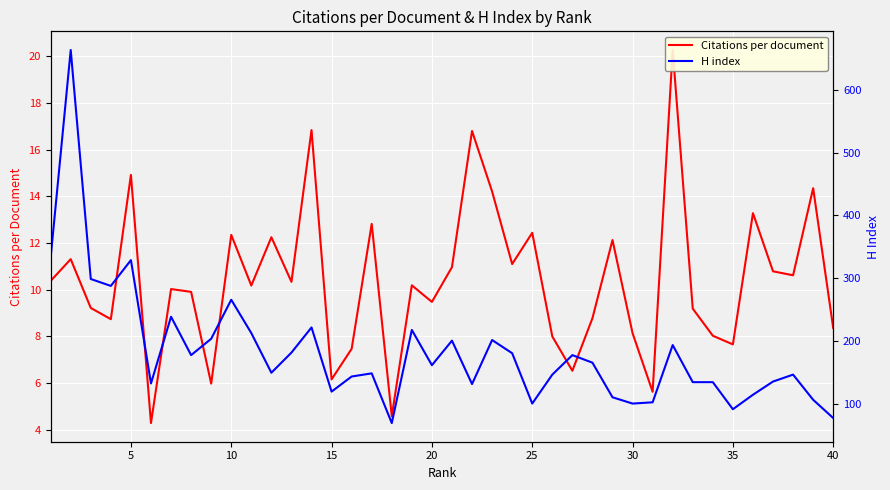

At 40, list the series in order from smallest to largest.

Citations per document, H index